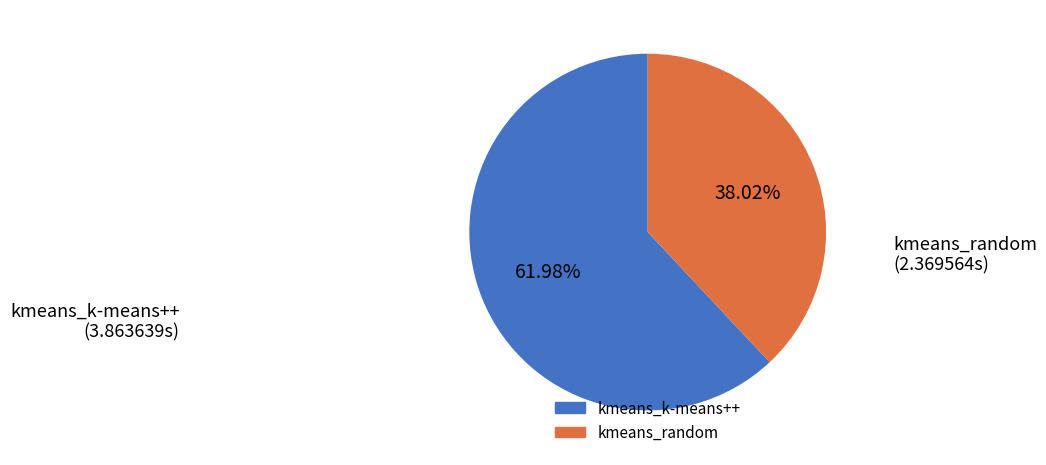

What is the majority slice?

kmeans_k-means++